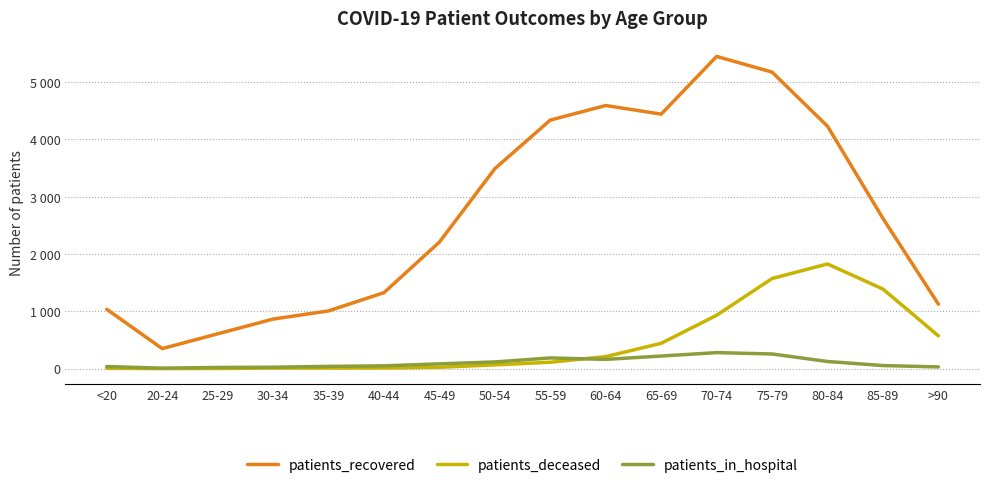

Does the chart have visible grid lines?

Yes